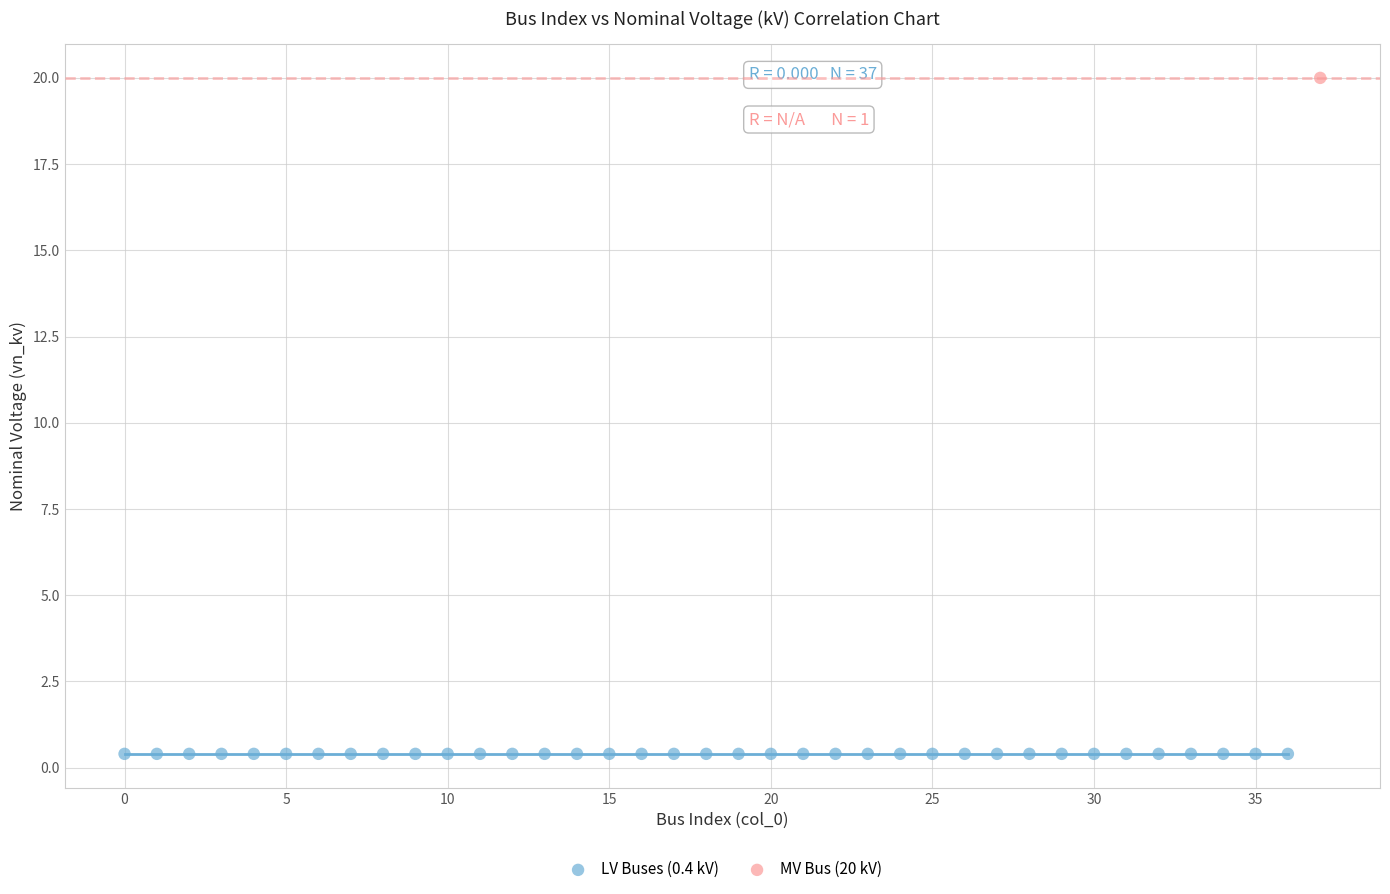

Which series contains the lowest Y value?

LV Buses (0.4 kV)